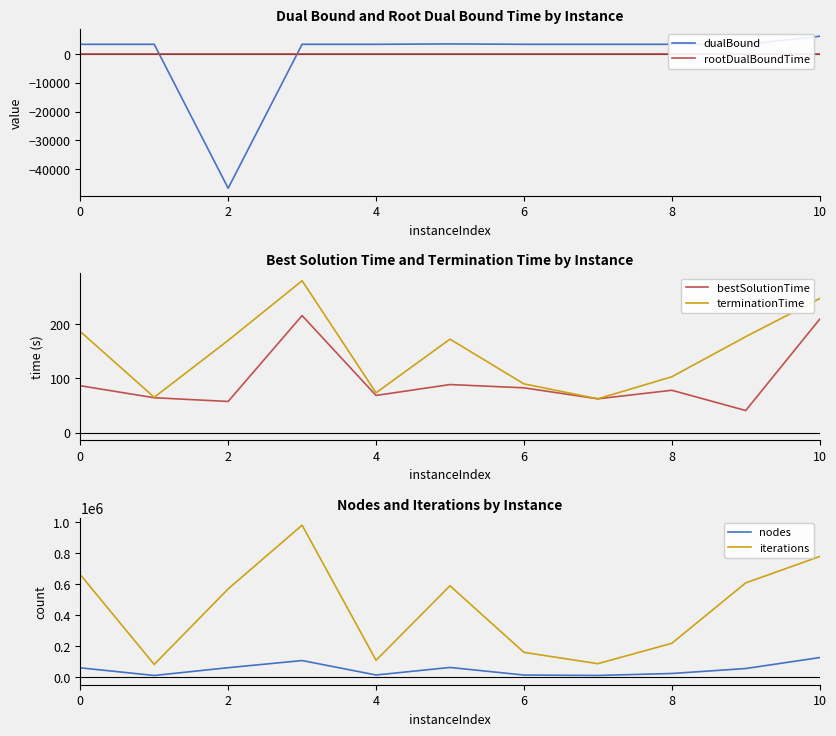

Which series has the largest total across all categories?

iterations